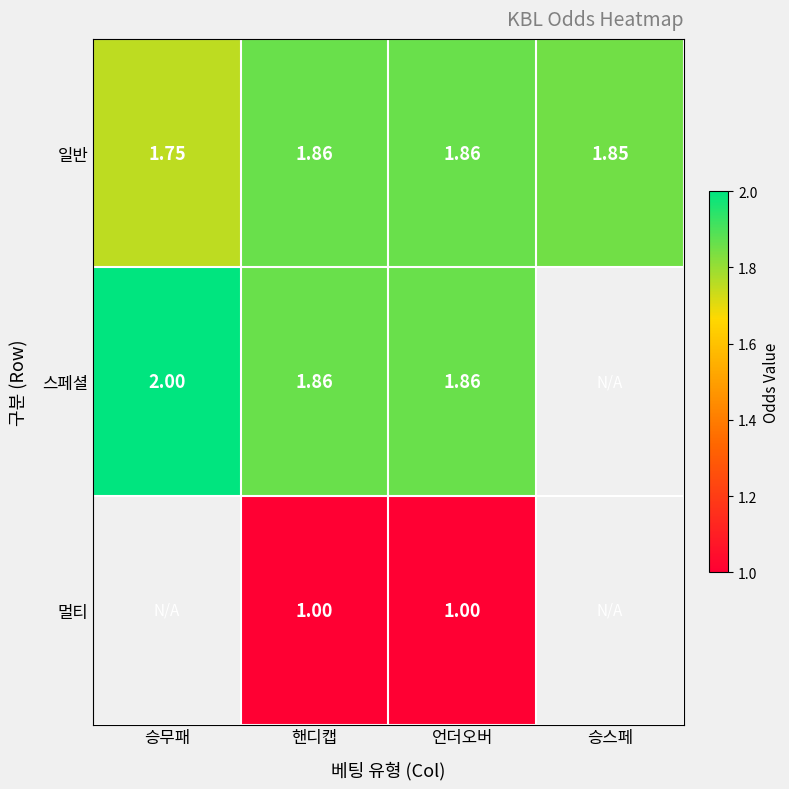

What is the spread (max minus min) of values at 승무패?

0.2